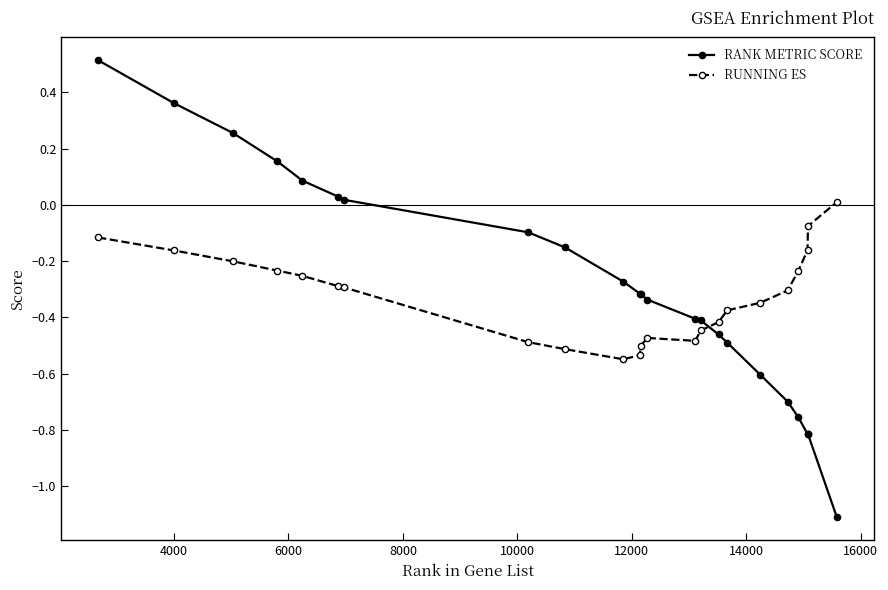

List the series in order of their overall mean, lowest first.

RUNNING ES, RANK METRIC SCORE